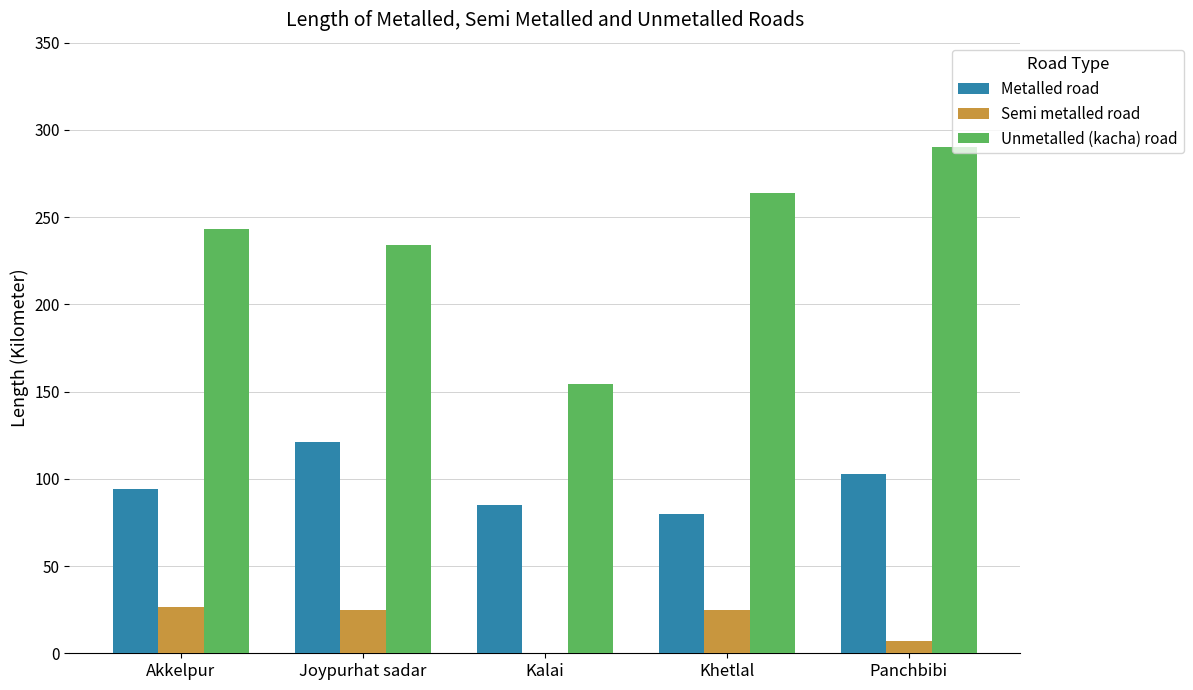

What is the maximum value for Unmetalled (kacha) road?

290.0